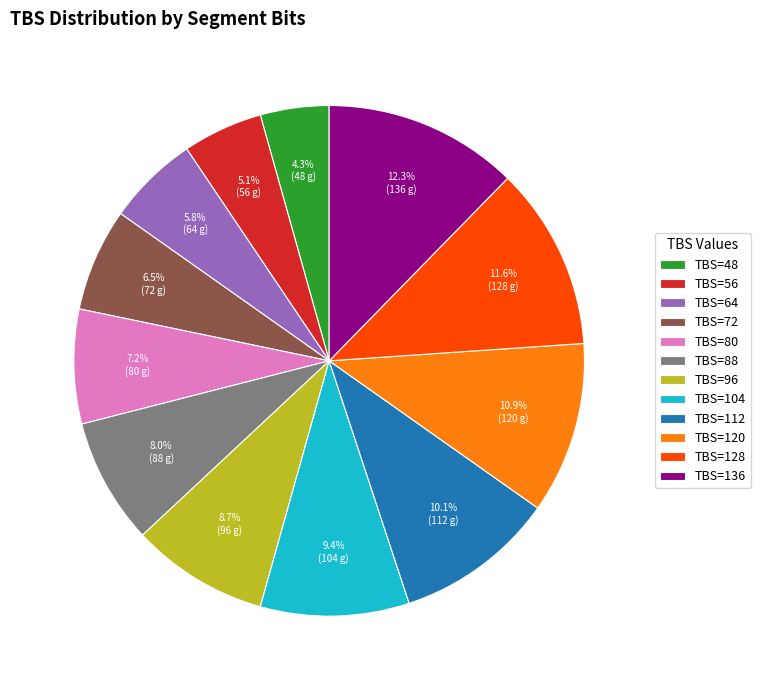

Is TBS=112 the majority of the pie?

No